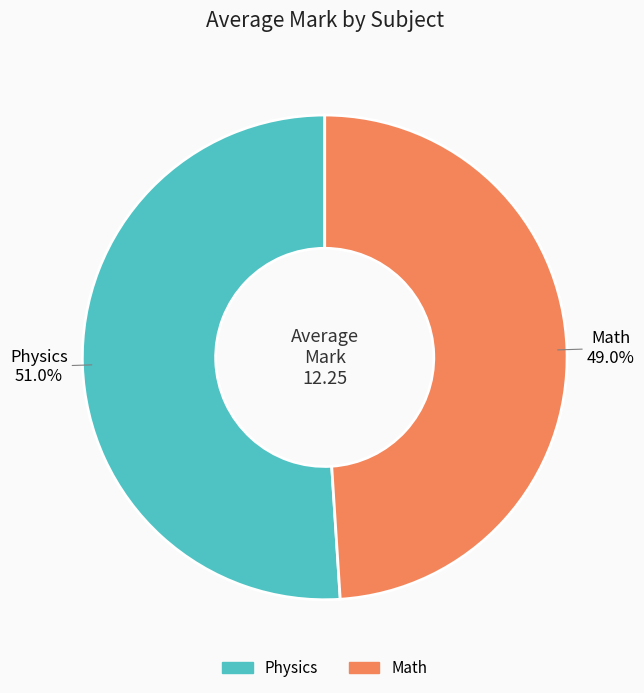

What percentage is the Physics slice, to the nearest percent?

51%